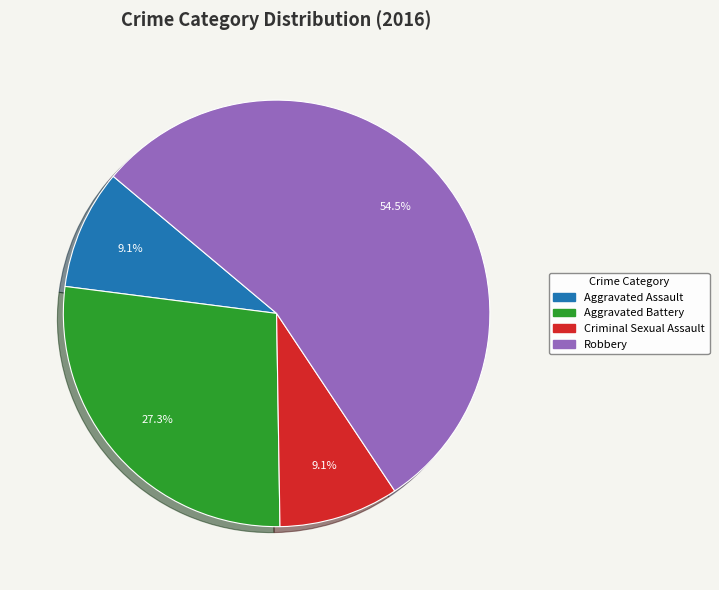

What portion of the pie excludes Aggravated Battery?

72.7%